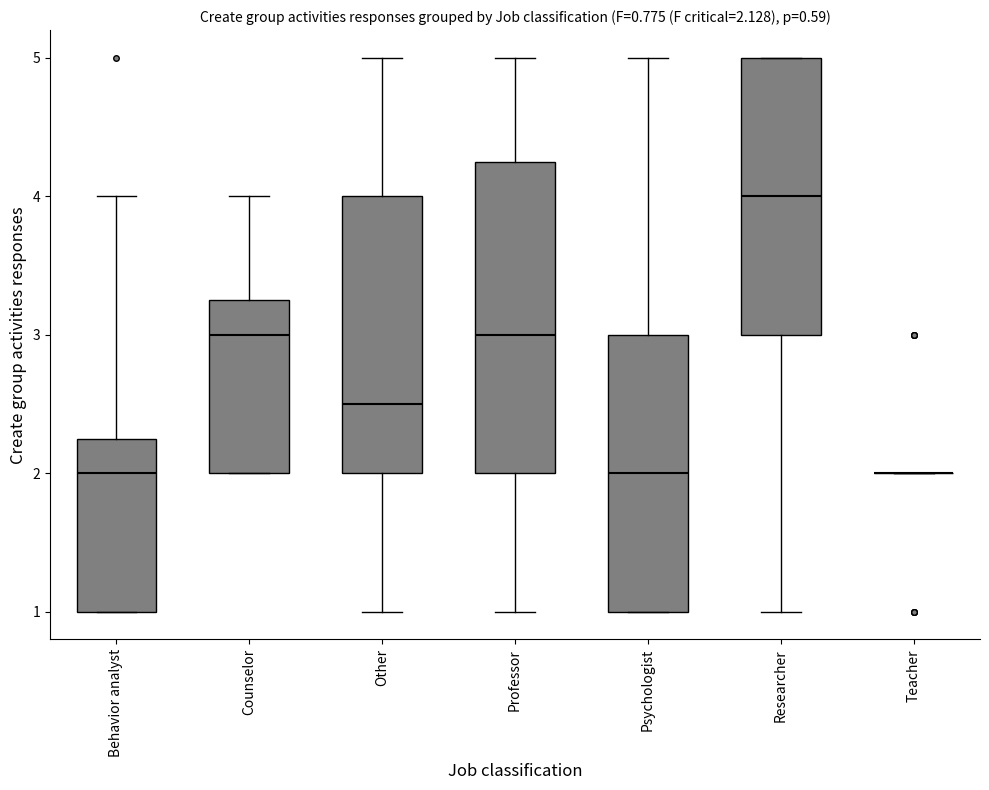

Which box is the tallest, from its lower edge to its upper edge?

Professor